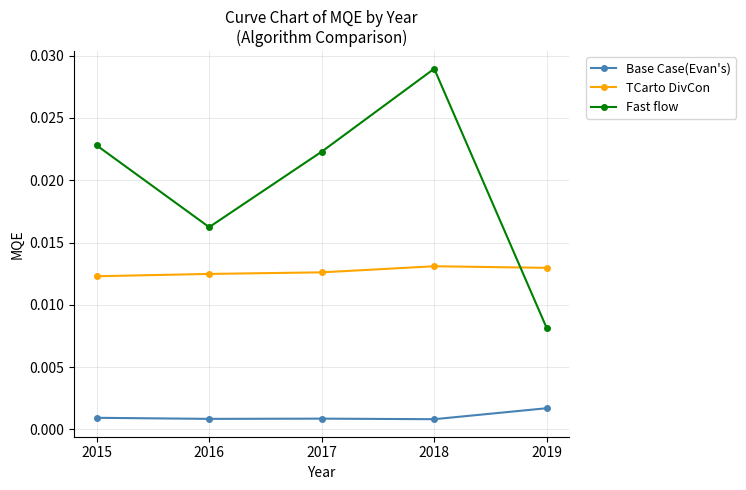

True or false: Base Case(Evan's) and Fast flow intersect in this chart.

False